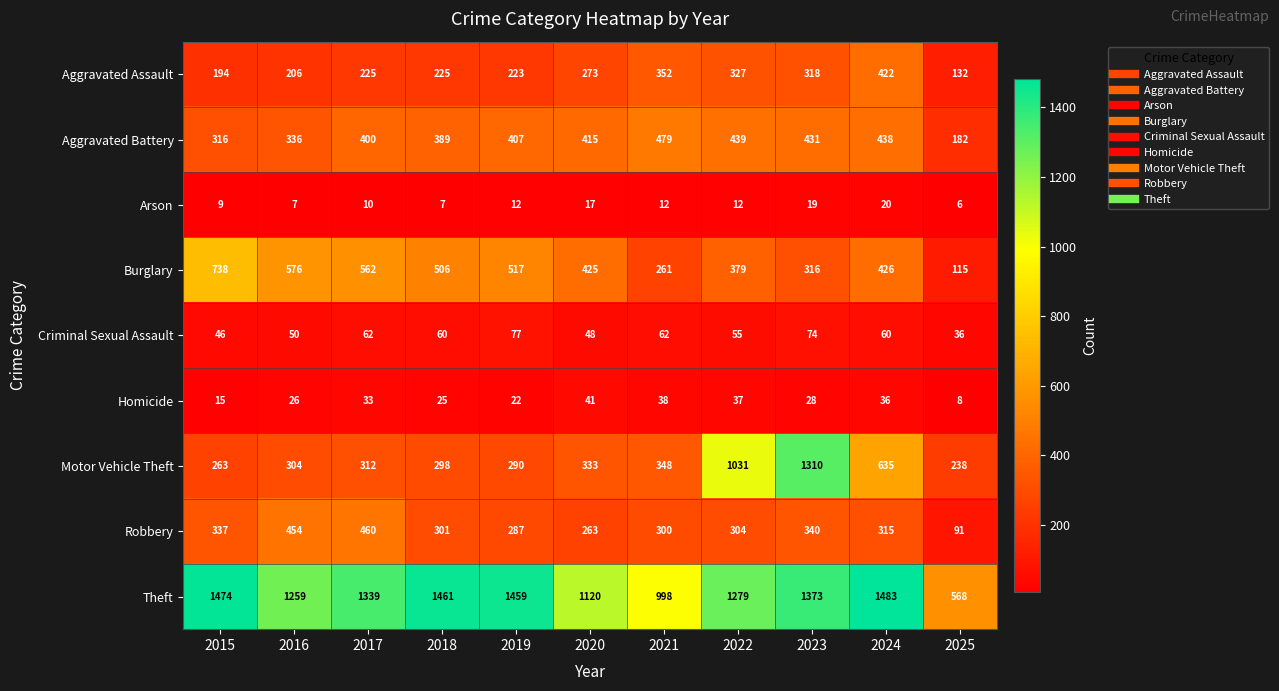

Is the value of Burglary at 2020 greater than the value of Homicide at 2018?

Yes